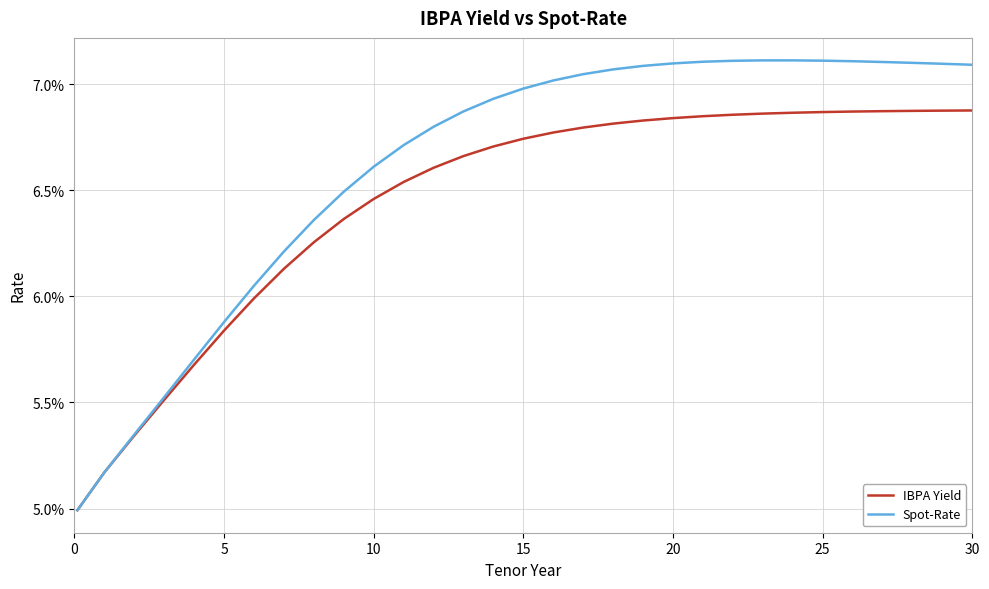

True or false: Spot-Rate and IBPA Yield cross at least once.

False